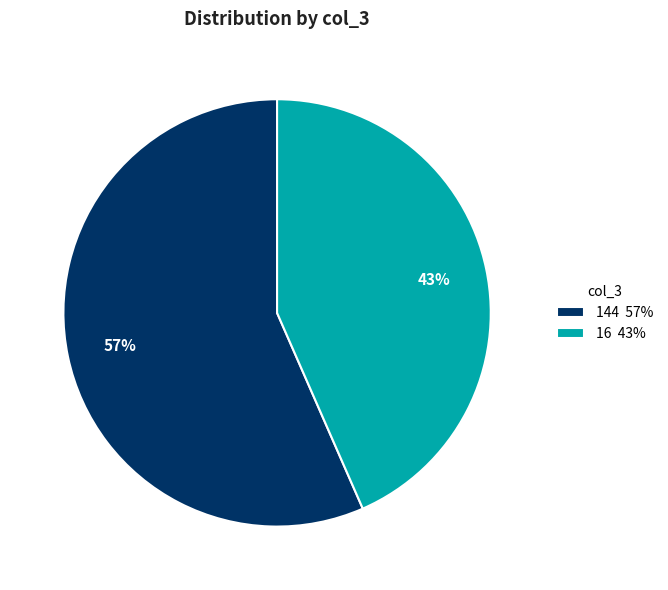

Combined, do 16 43% and 144 57% account for over 50%?

Yes